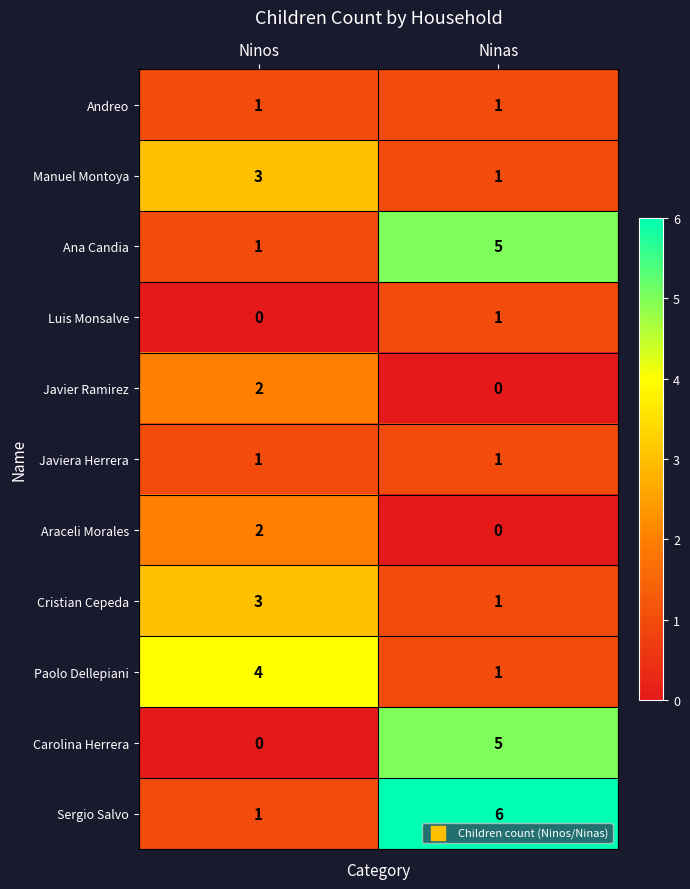

What is the total value across all series at Ninas?

22